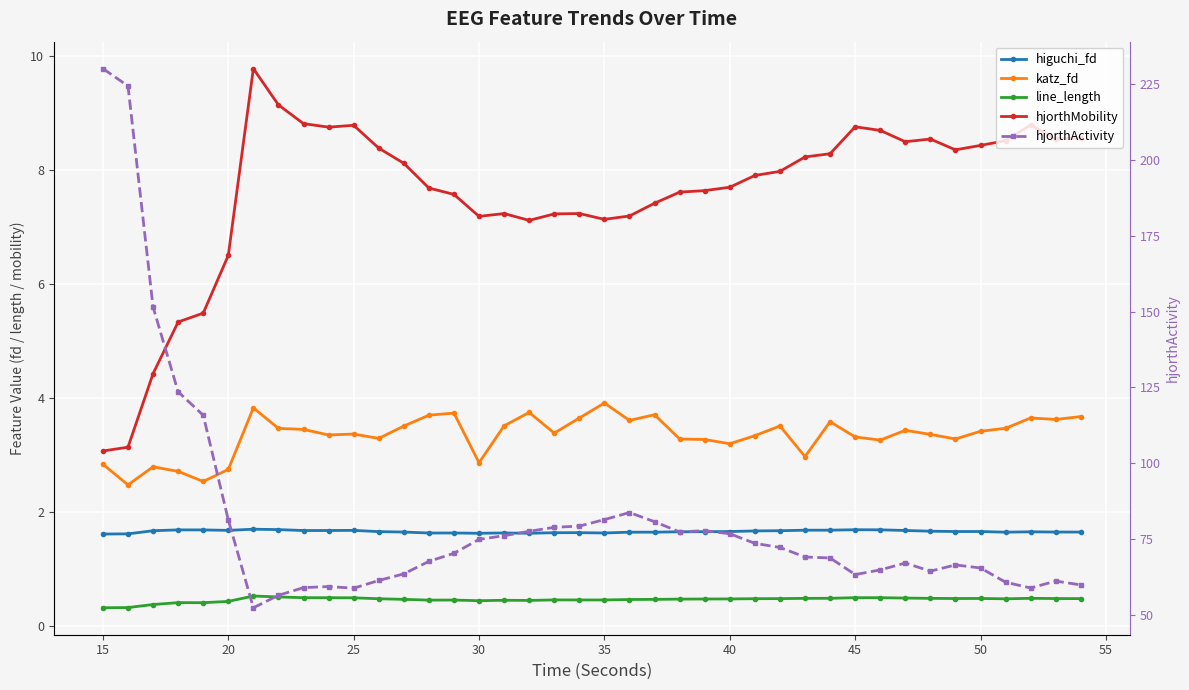

What is the greatest value displayed?

230.0